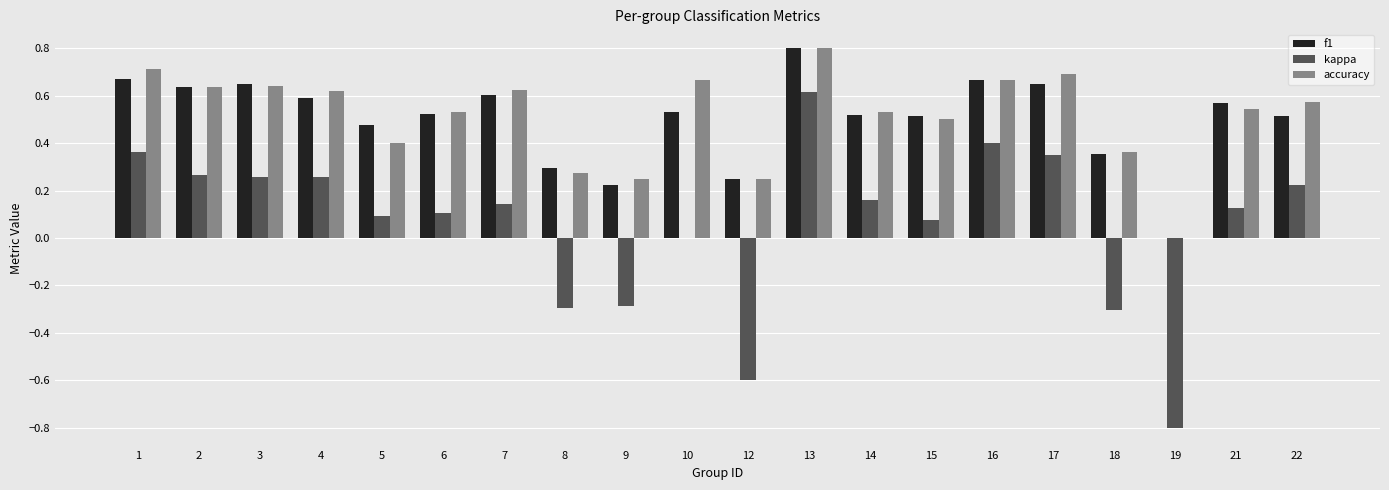

Which series changed the most between 16 and 18?

kappa